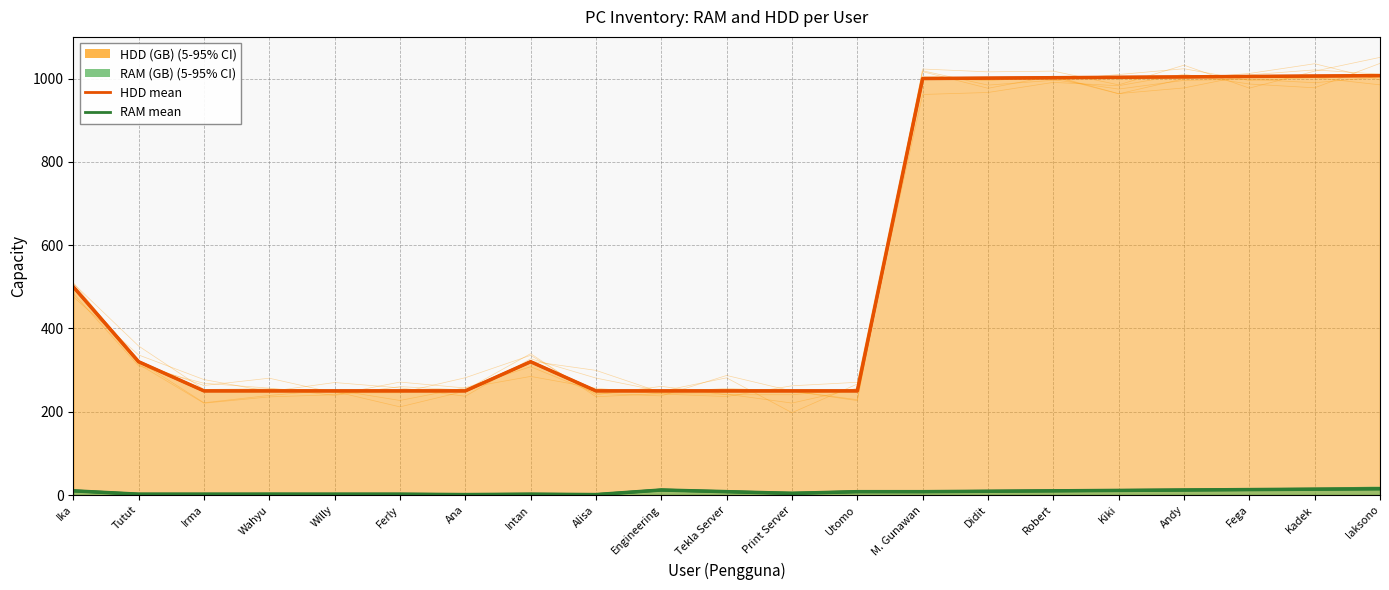

Rank the categories by HDD (GB) value from highest to lowest.

laksono, Kadek, Fega, Andy, Kiki, Robert, Didit, M. Gunawan, Ika, Tutut, Intan, Irma, Wahyu, Willy, Ferly, Ana, Alisa, Engineering, Tekla Server, Print Server, Utomo